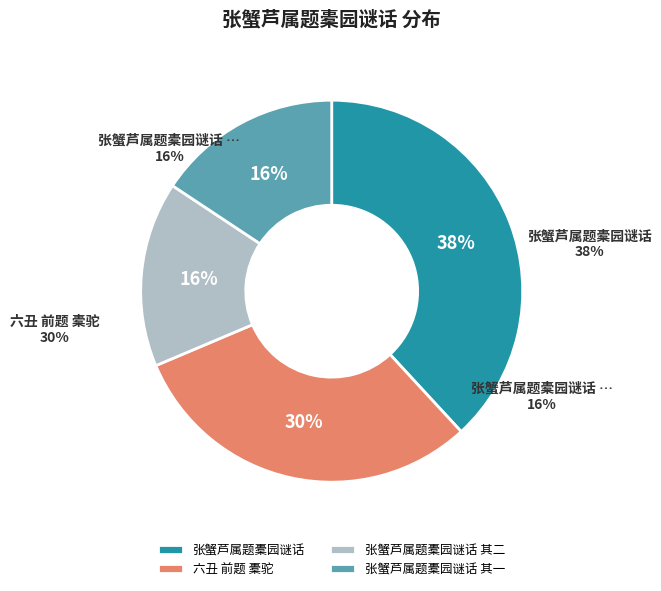

Does 张蟹芦属题橐园谜话 represent more than half of the total?

No